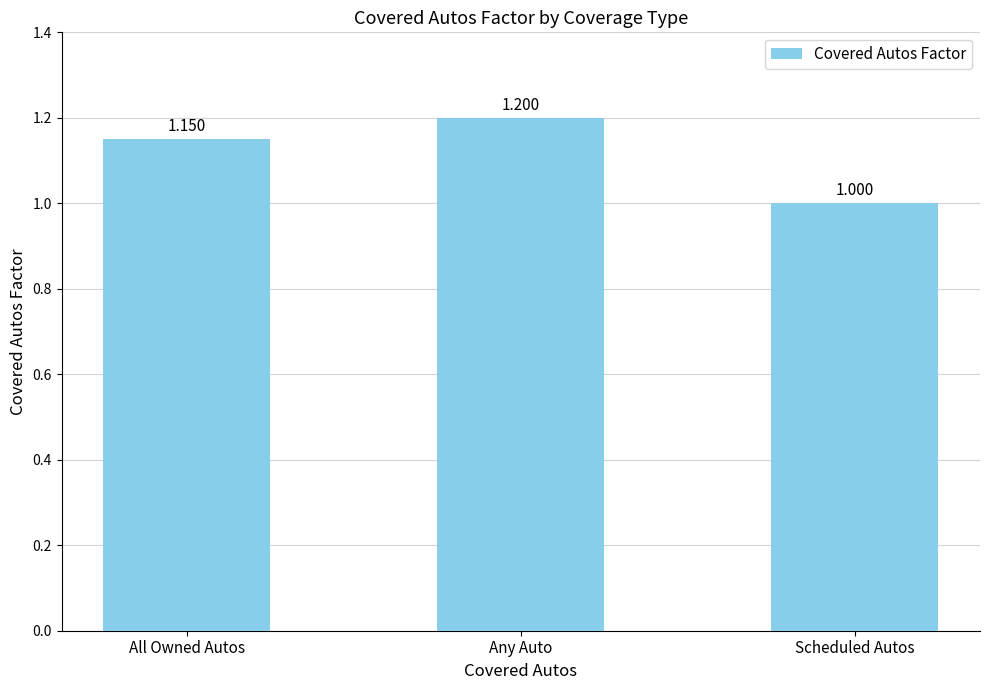

What is the minimum value shown in the chart?

1.0